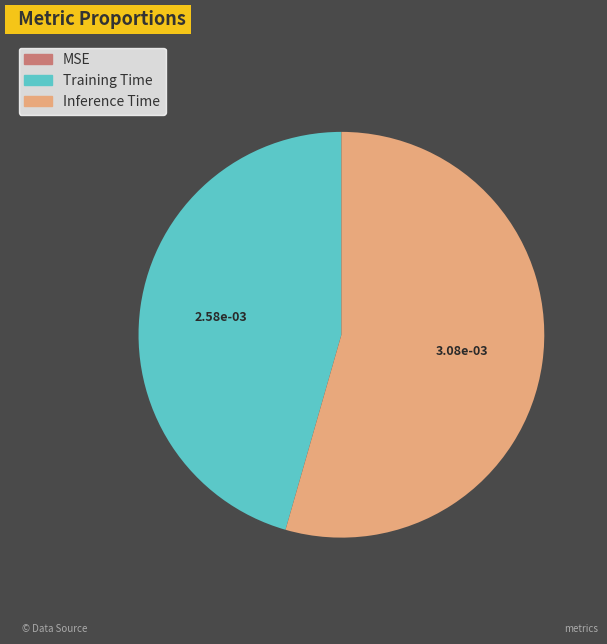

Is it true that Training Time is 38% of the pie?

False